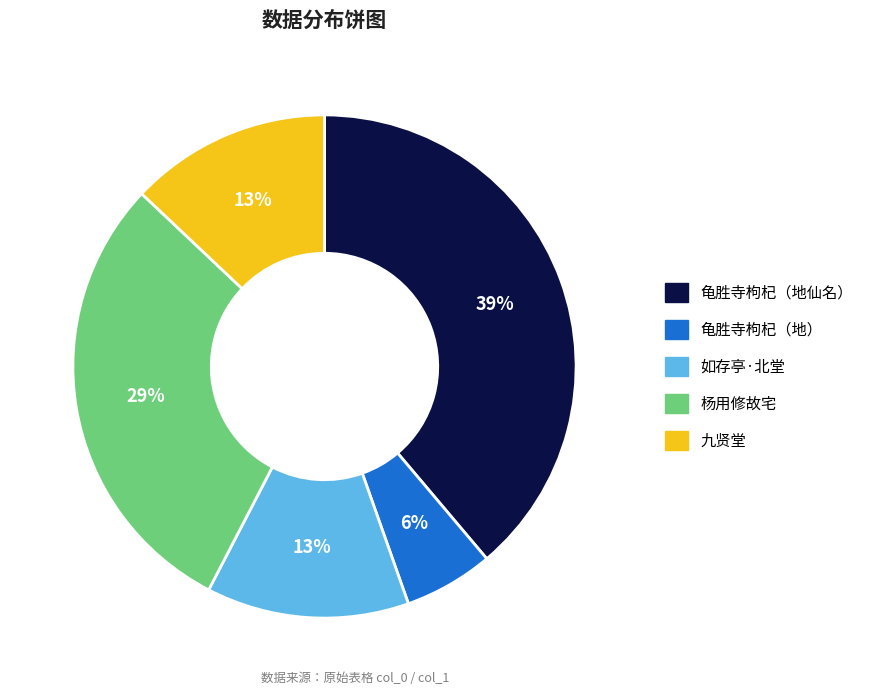

Is there any slice that represents more than half of the pie?

No